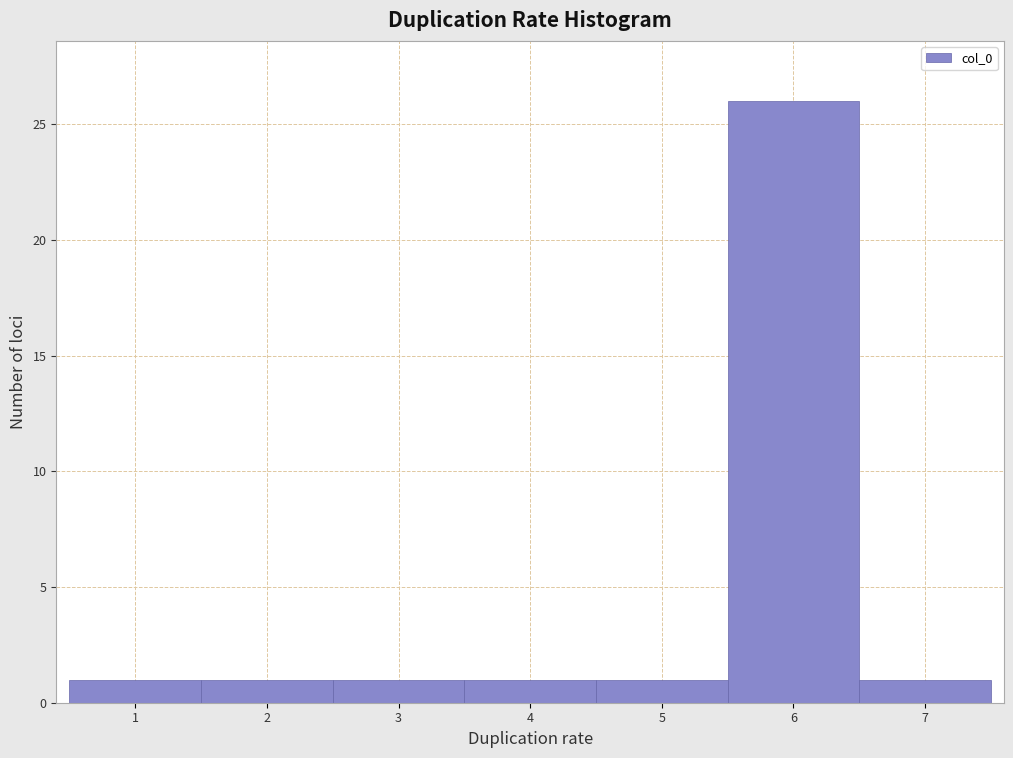

Which range on the x-axis has the tallest bar?

5.5 to 6.5